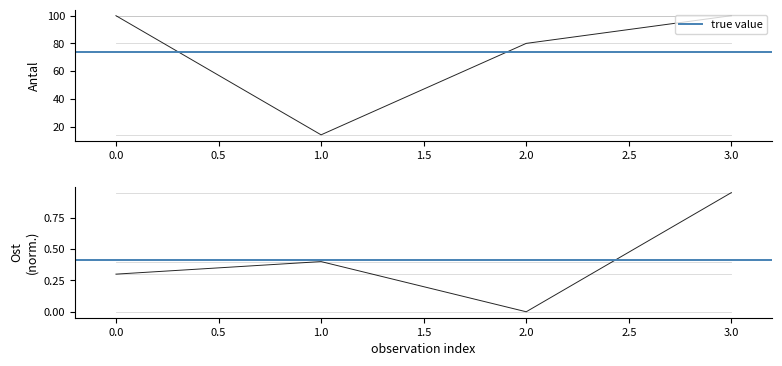

What is the greatest value displayed?

100.0